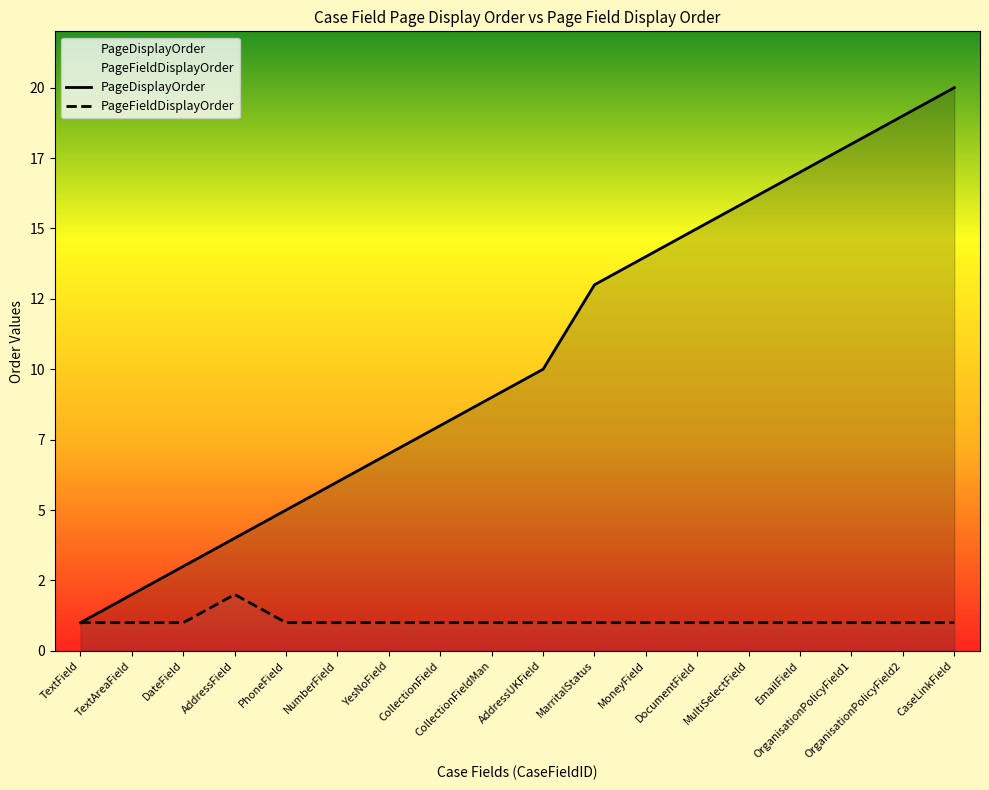

List the labels in order of PageFieldDisplayOrder value, smallest first.

TextField, TextAreaField, DateField, PhoneField, NumberField, YesNoField, CollectionField, CollectionFieldMan, AddressUKField, MarritalStatus, MoneyField, DocumentField, MultiSelectField, EmailField, OrganisationPolicyField1, OrganisationPolicyField2, CaseLinkField, AddressField